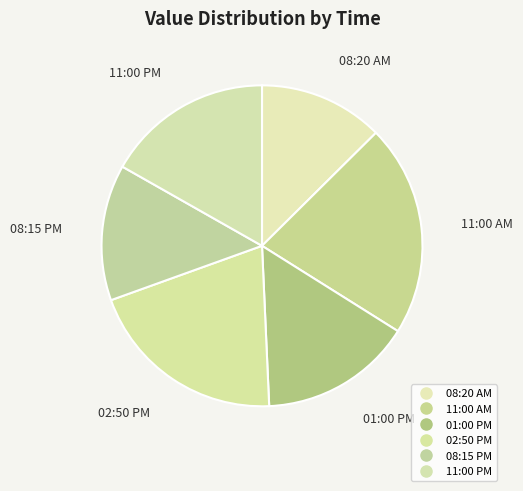

What portion of the pie excludes 01:00 PM?

84.6%